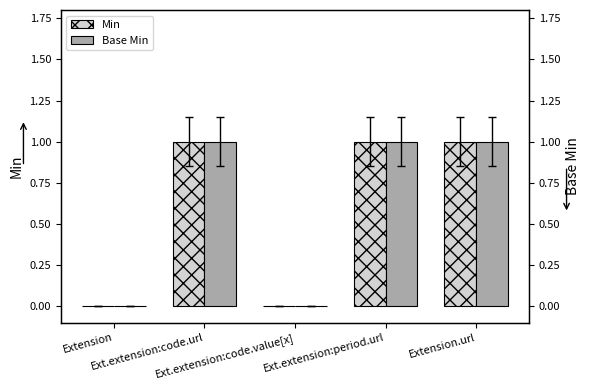

Rank the series at Ext.extension:code.url from lowest to highest value.

Min, Base Min